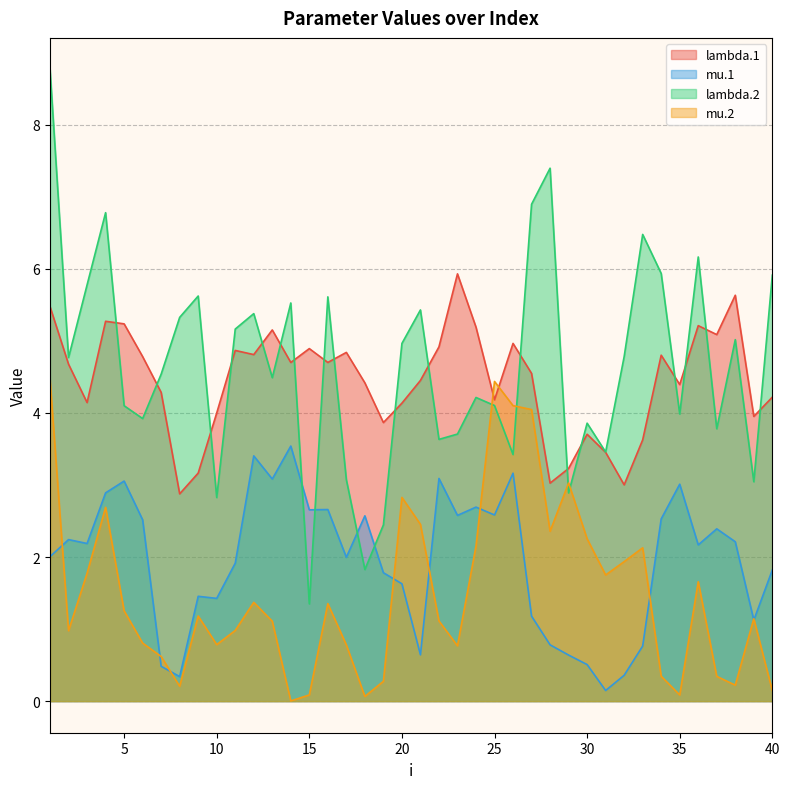

Where does the lambda.2 series first go above 4?

1